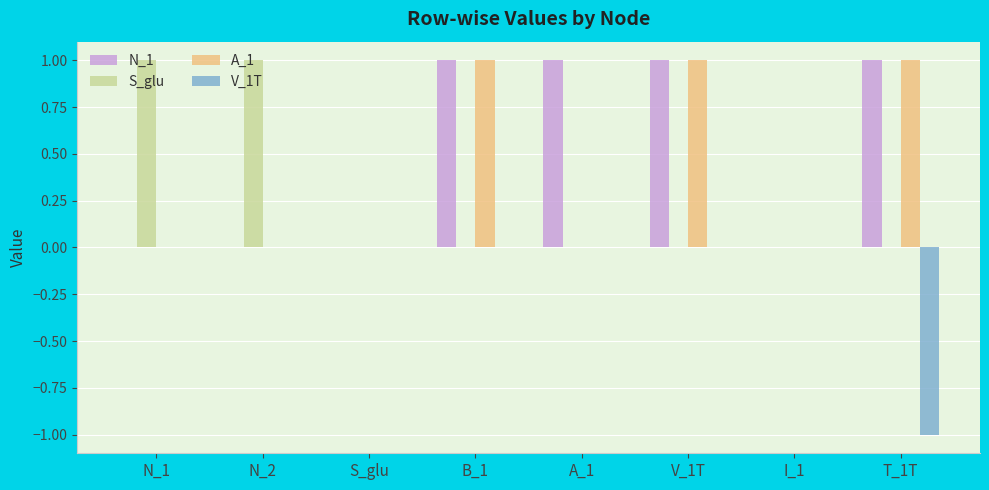

Is it true that V_1T equals 0 at V_1T?

True